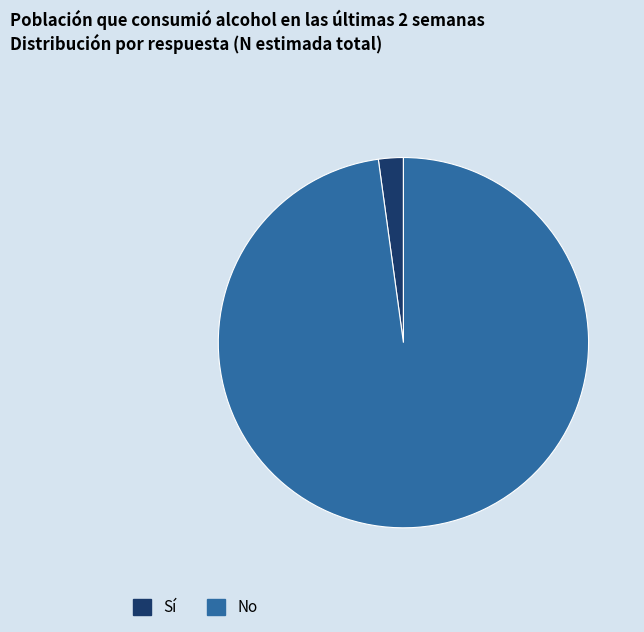

Approximately how many times larger is the value at No compared to Sí?

45.1